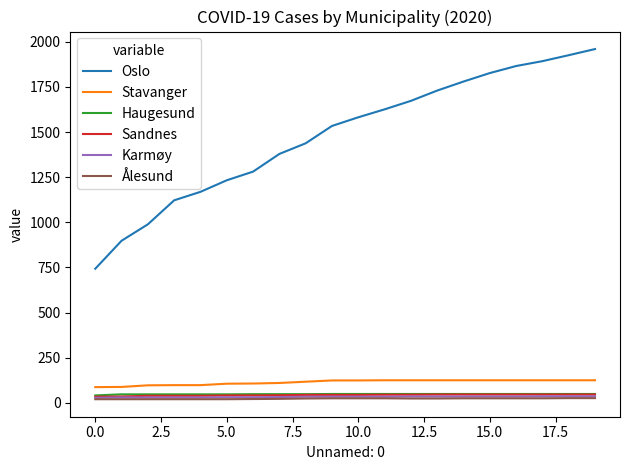

True or false: Oslo and Karmøy cross at least once.

False